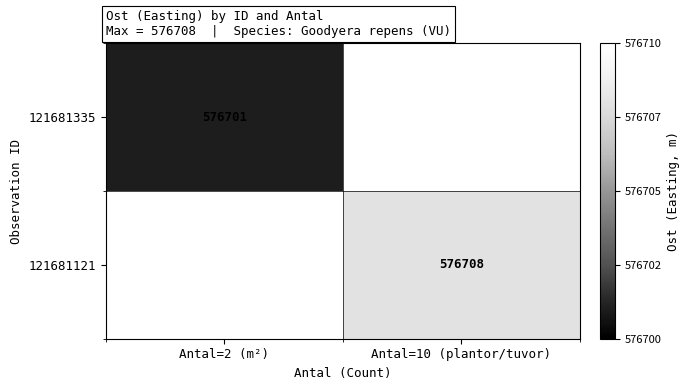

The value of 121681335 at Antal=2 (m²) is 576701. True or false?

True